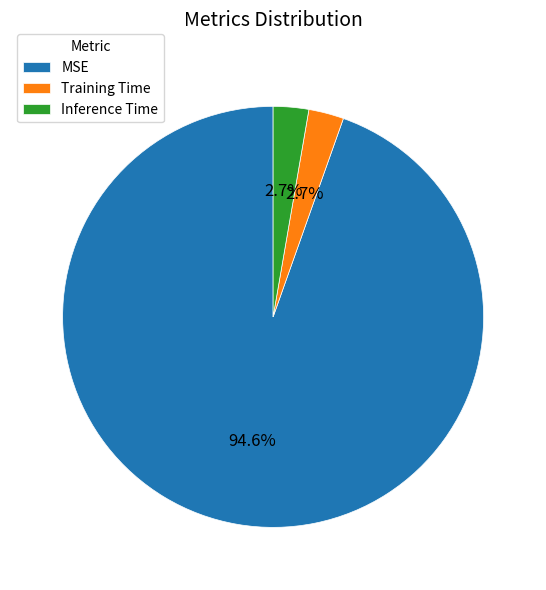

Which has a higher value, Training Time or MSE?

MSE